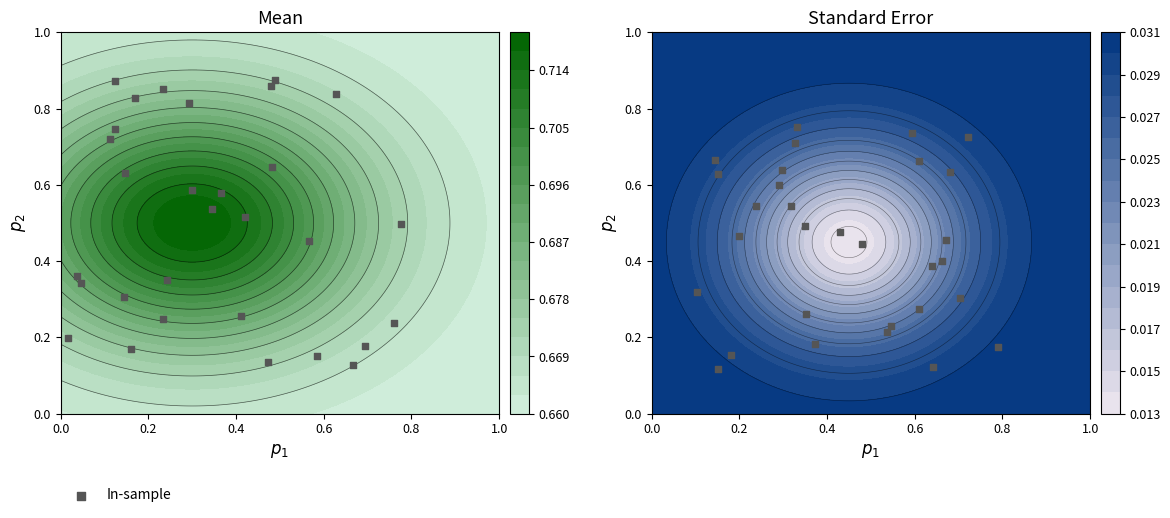

How many values are between 0 and 1?

30